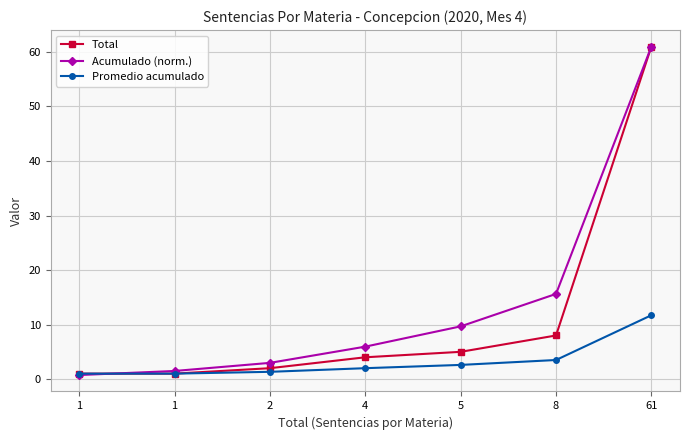

At how many categories does at least one series exceed 40?

1